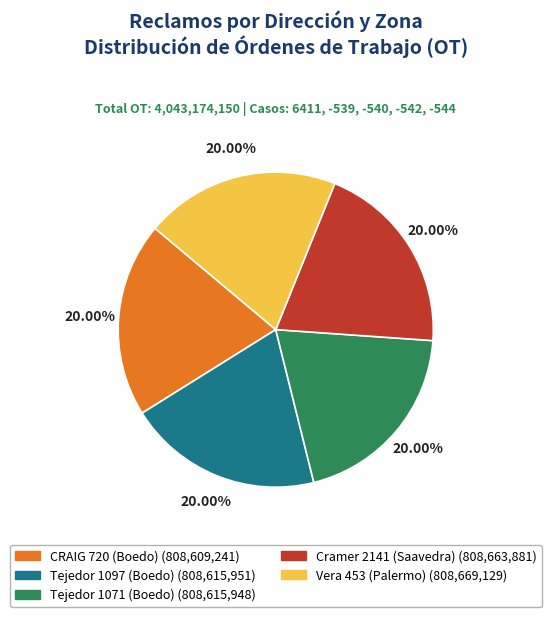

How many slices are in this pie chart?

5